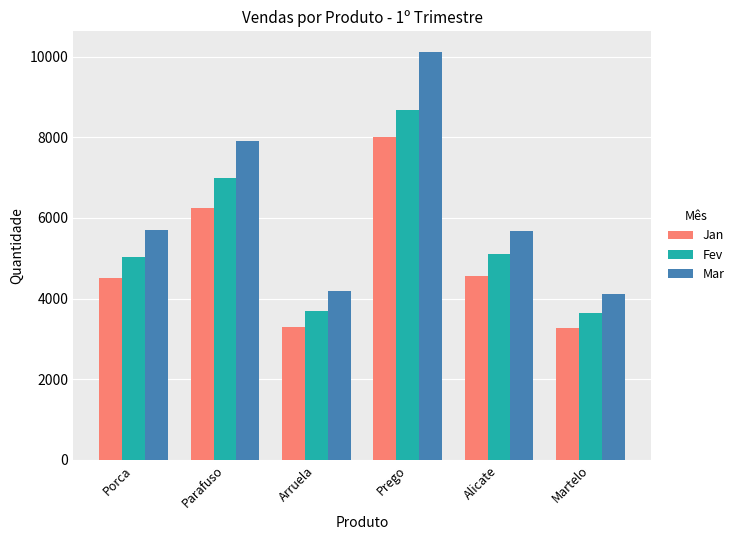

What is the difference between the maximum and minimum values in the Mar series?

6012